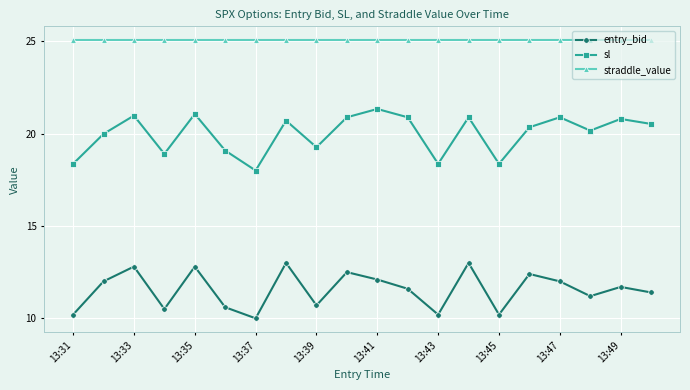

How many lines are shown in the chart?

3